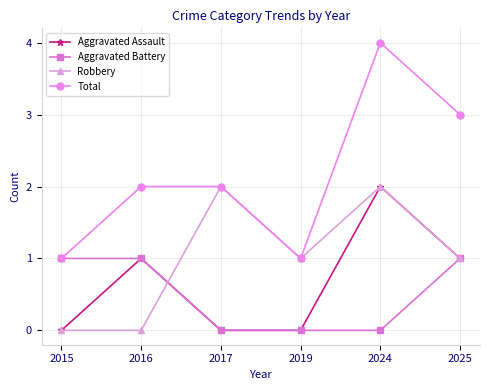

What is the total value across all series at 2019?

2